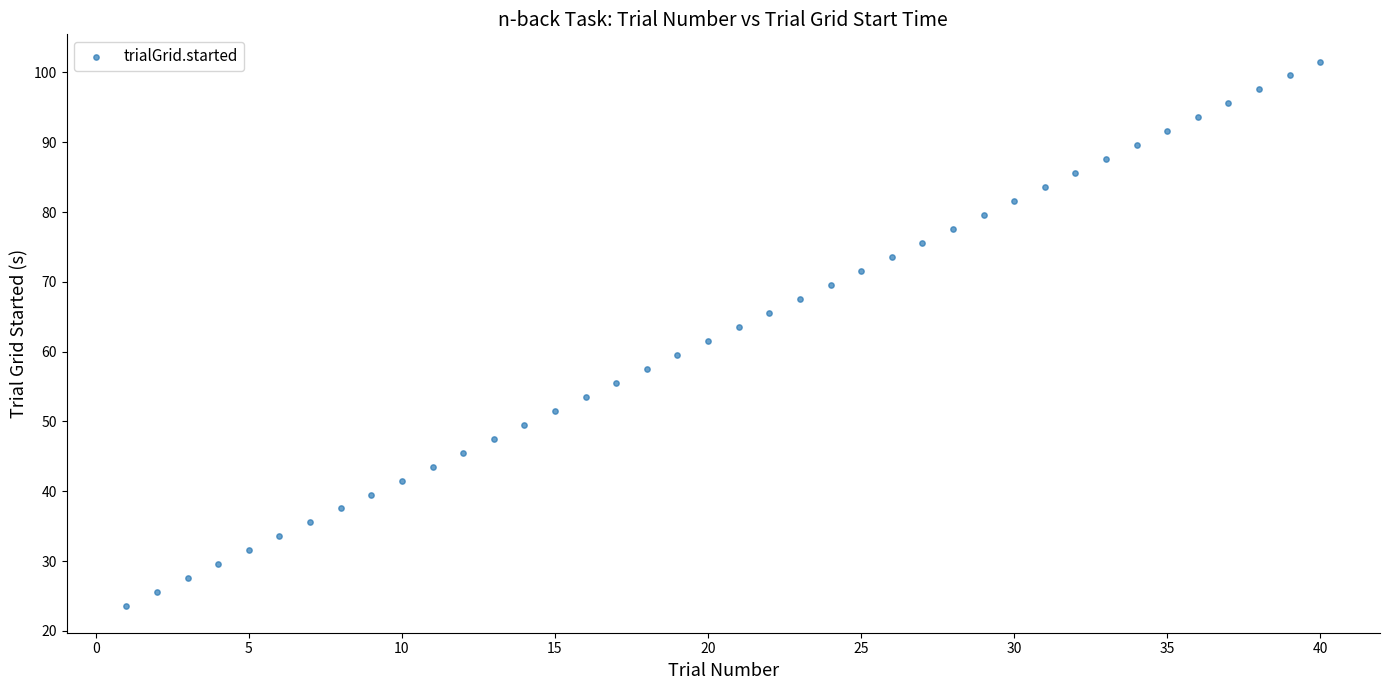

What is the range of Y values (max minus min)?

77.9